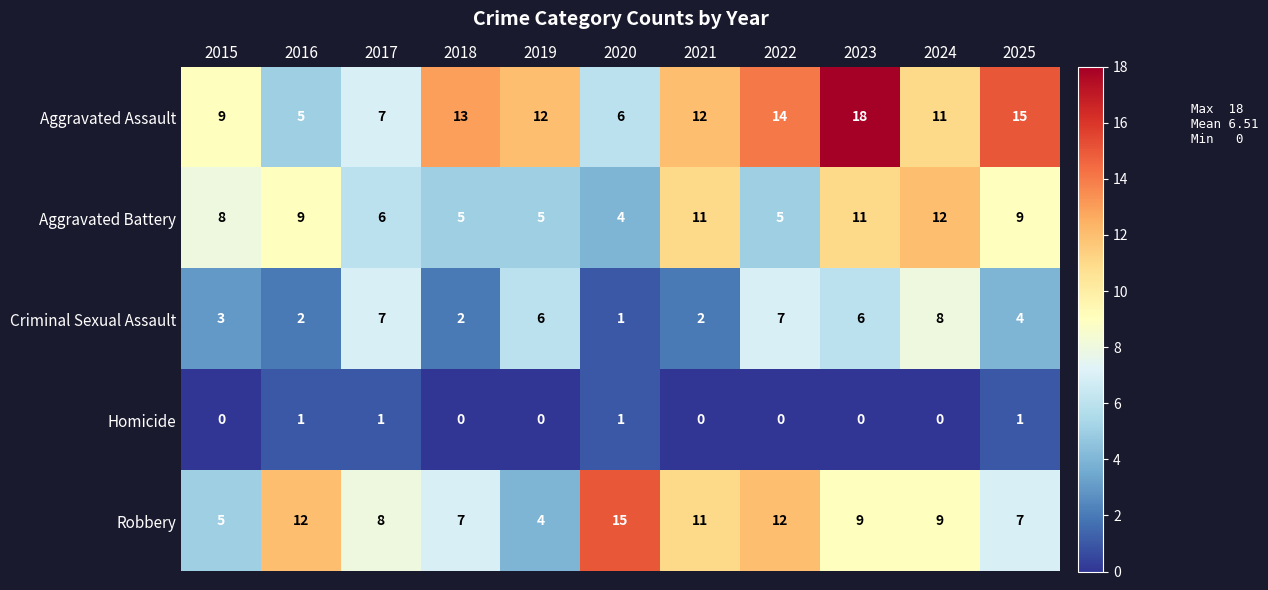

What is the maximum value shown in the chart?

18